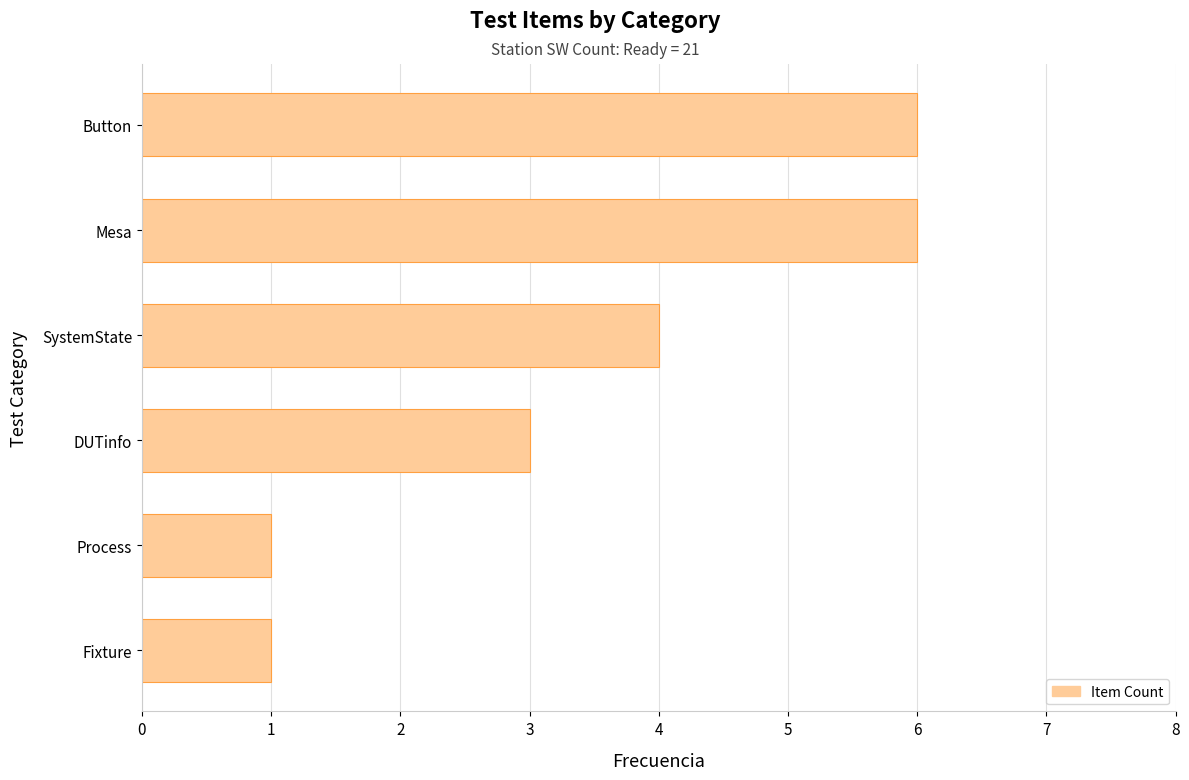

What is the minimum value shown in the chart?

1